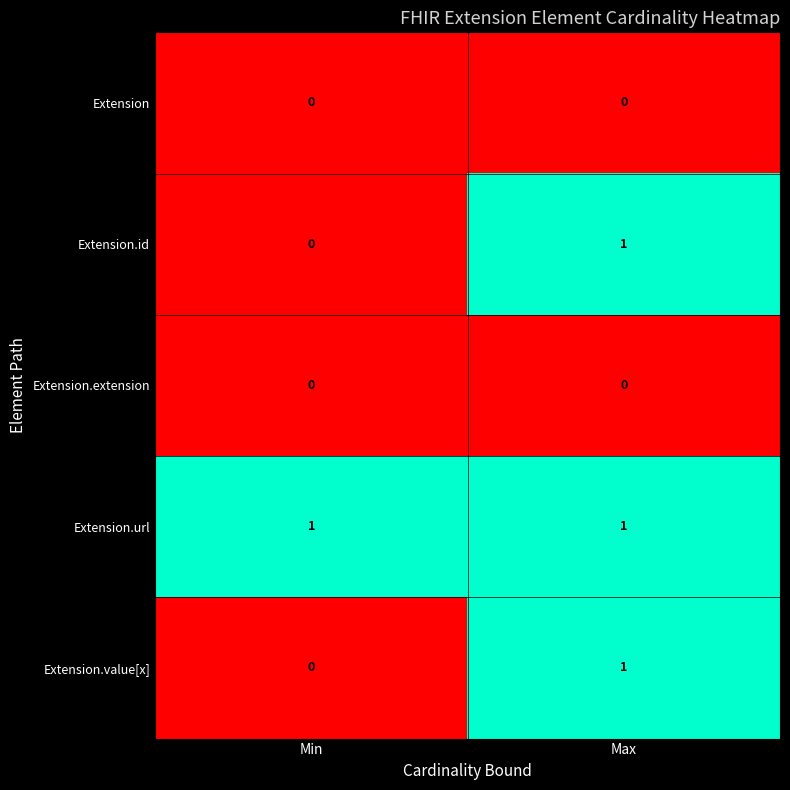

Where is Extension.value[x] nearest to the value 0?

Min